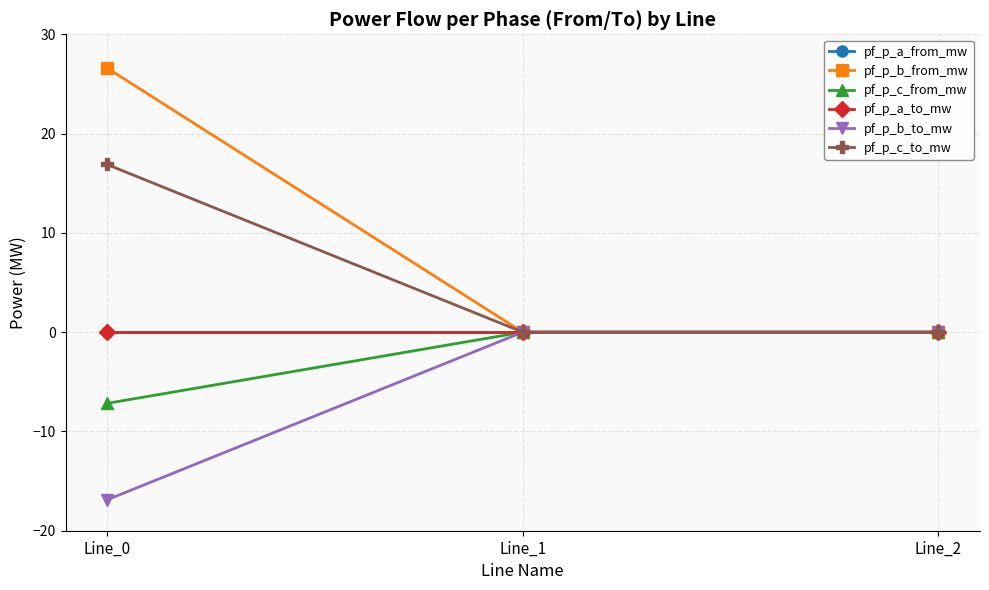

Is it true that pf_p_c_to_mw equals 16.9 at Line_0?

True